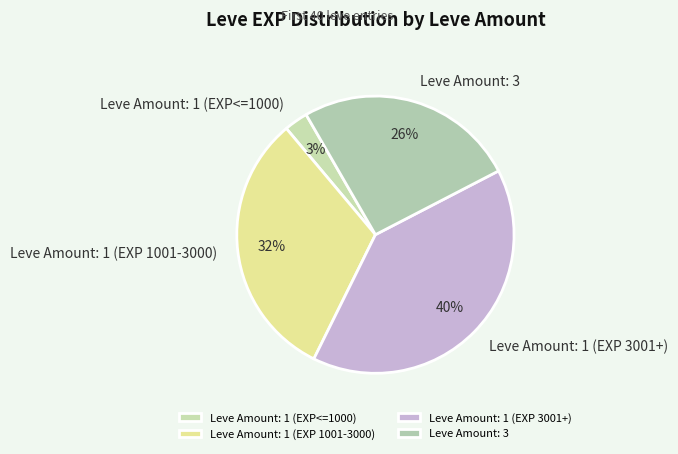

To the nearest percent, what portion does Leve Amount: 1 (EXP 3001+) represent?

40%